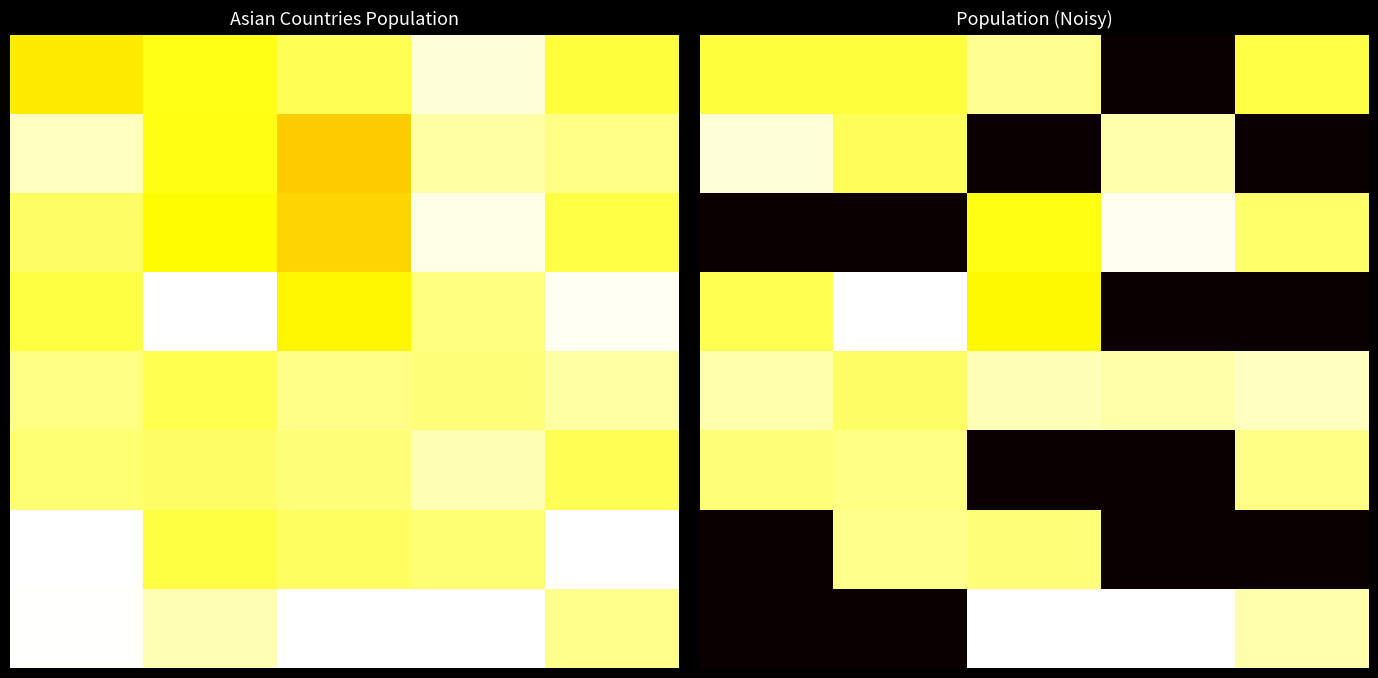

At which category is the sum across all series the highest?

1